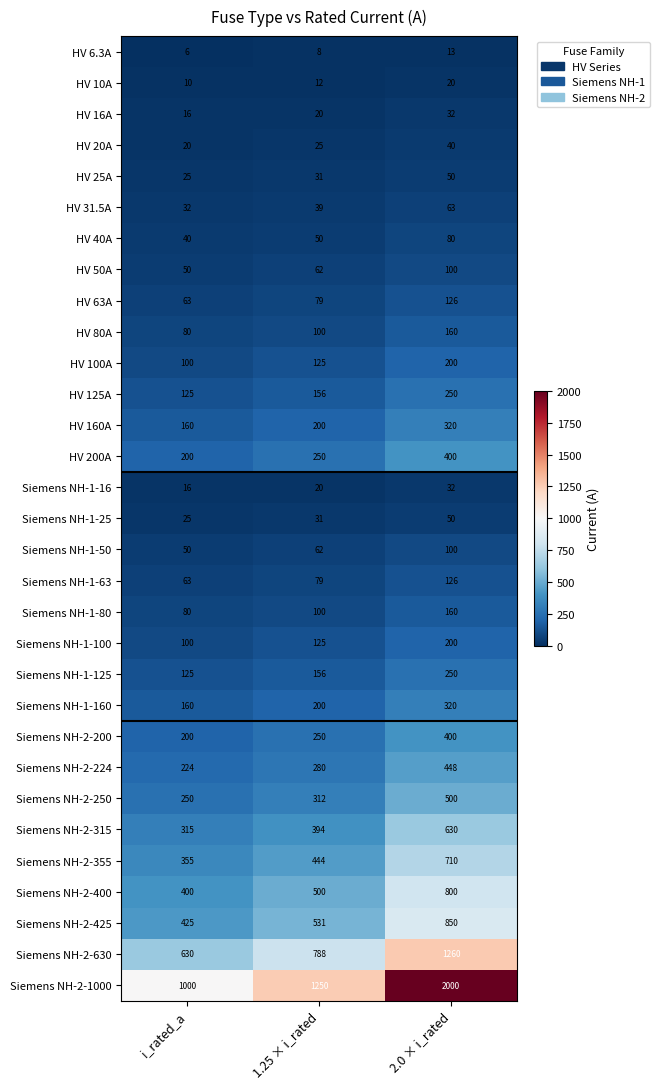

Which series changed the most between 1.25 × i_rated and 2.0 × i_rated?

Siemens NH-2-1000